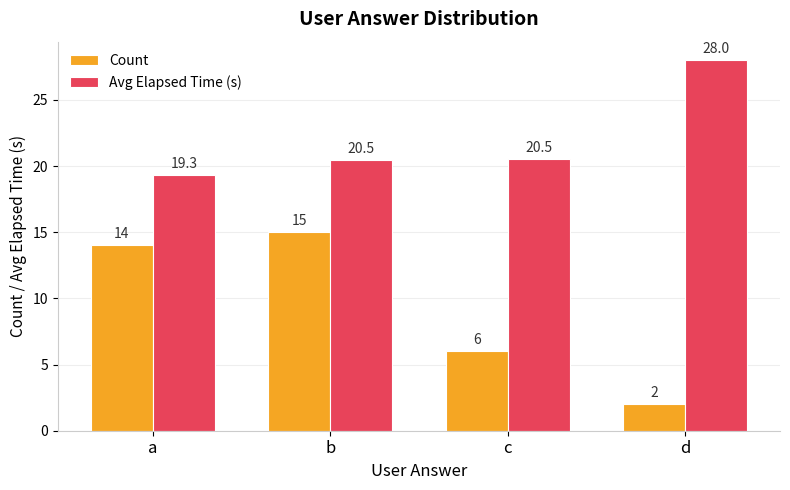

What is the difference between the maximum and minimum values in the Count series?

13.0